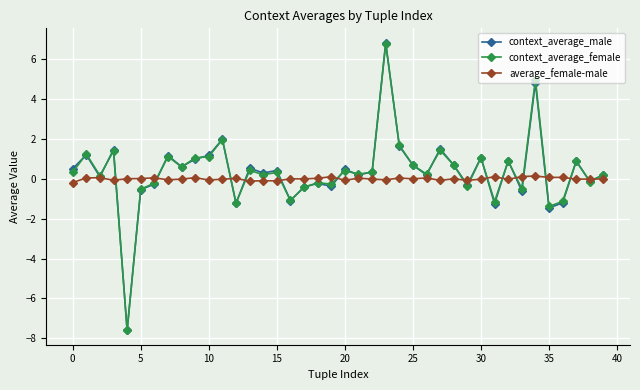

How many positive values does the context_average_female series have?

26